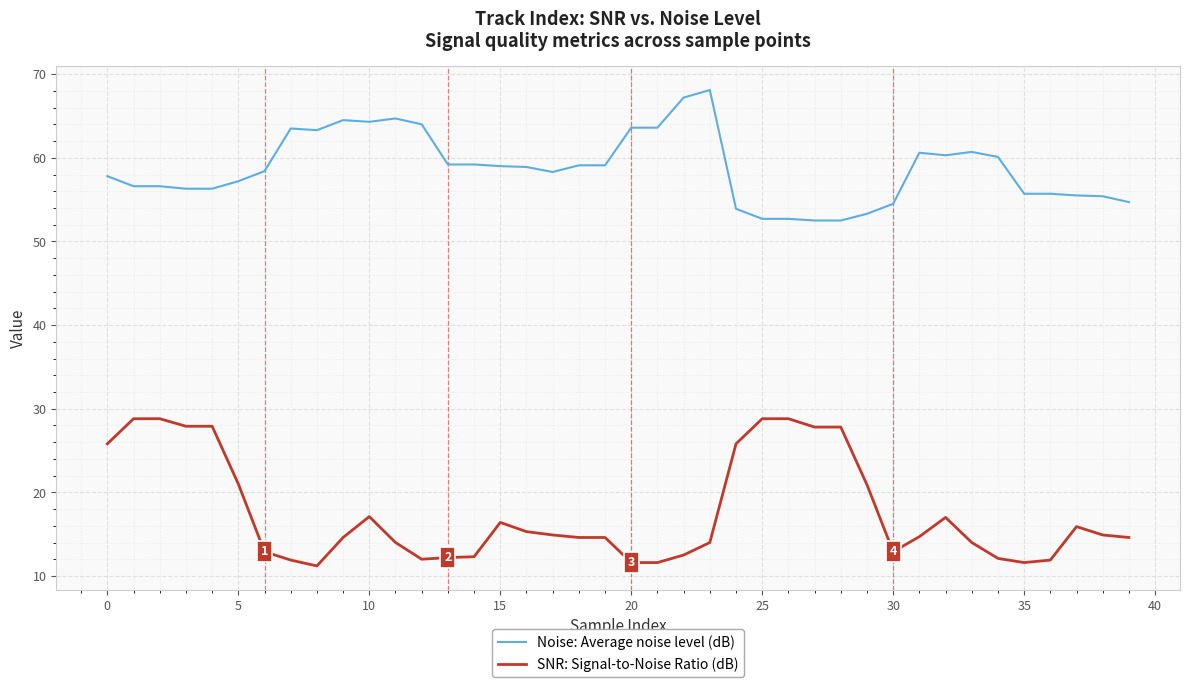

What is the minimum value shown in the chart?

11.2